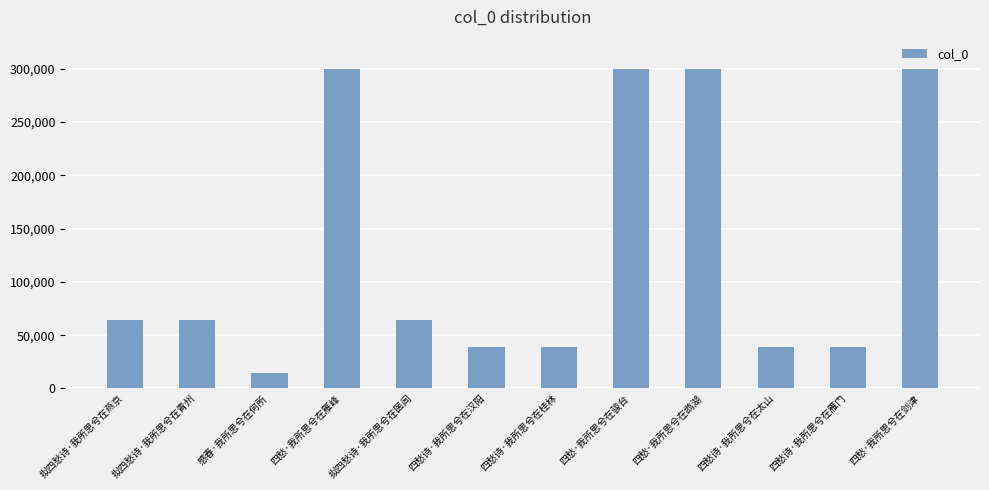

True or false: the data shows 39273 at 四愁诗·我所思兮在太山.

True